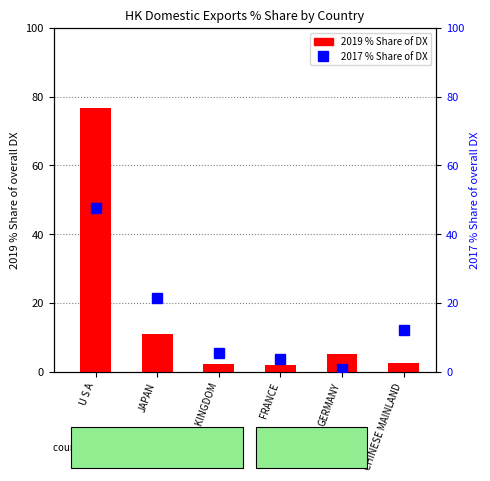

Which category has the highest value across all series?

U S A